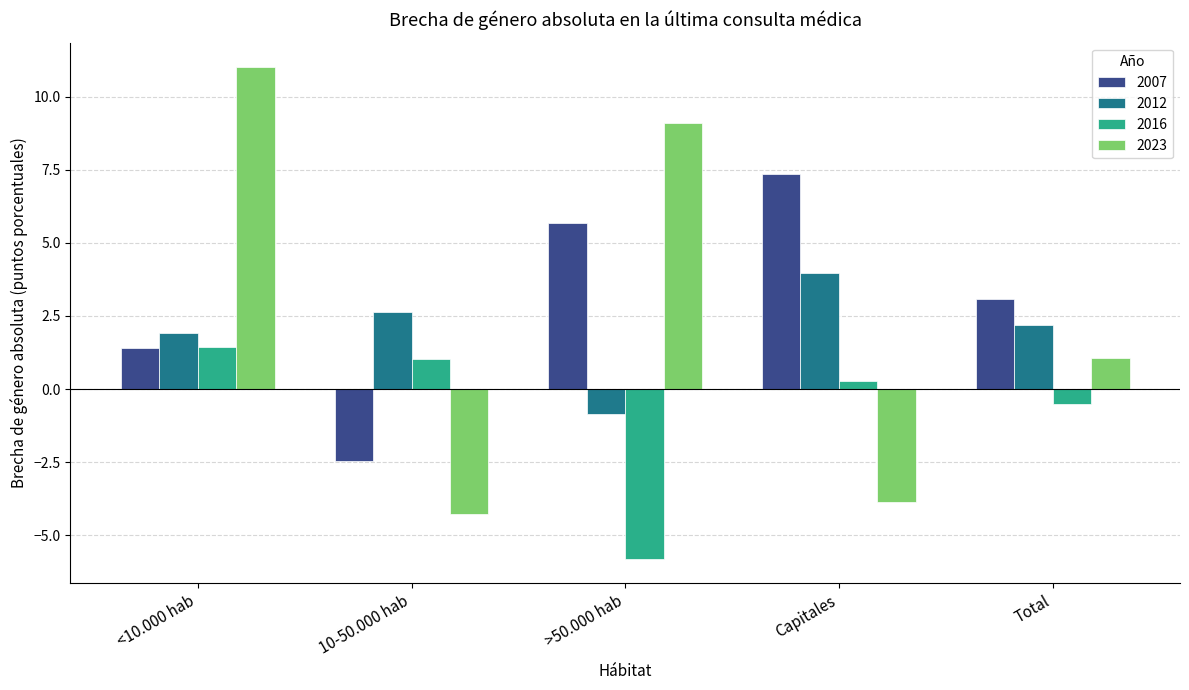

What value does the 2016 series have at Capitales?

0.3